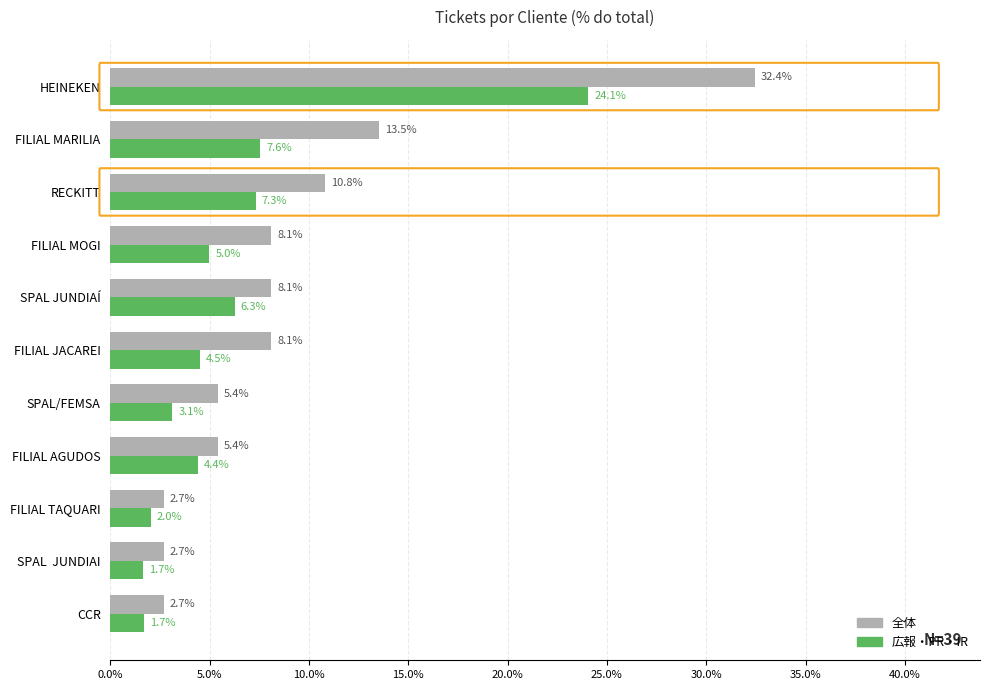

What is the average value of the 広報・PR・IR series?

6.1